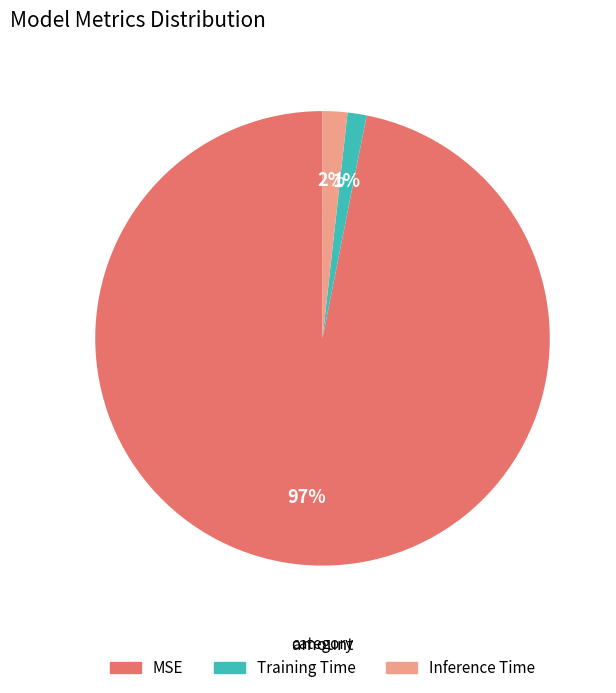

Does Inference Time account for over 50% of the chart?

No